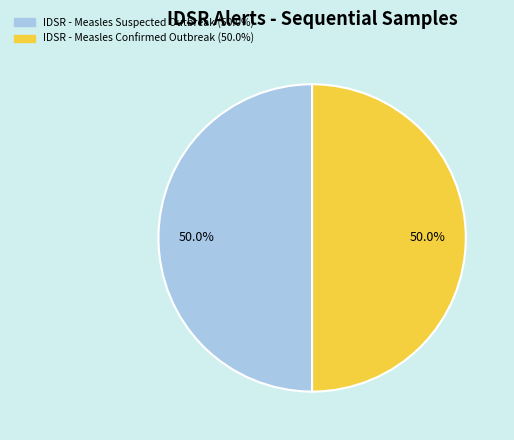

How many segments does this pie chart have?

2